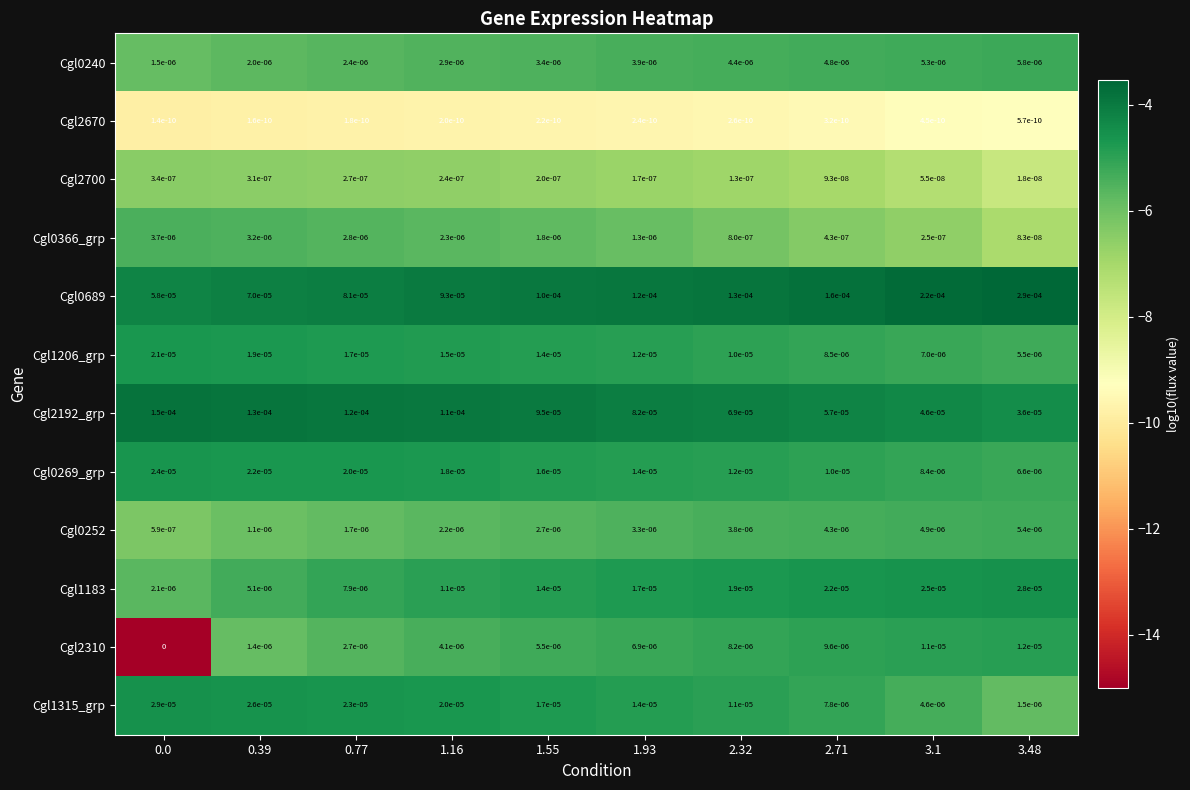

True or false: Cgl1315_grp has a value of 0.0 at 0.0.

True